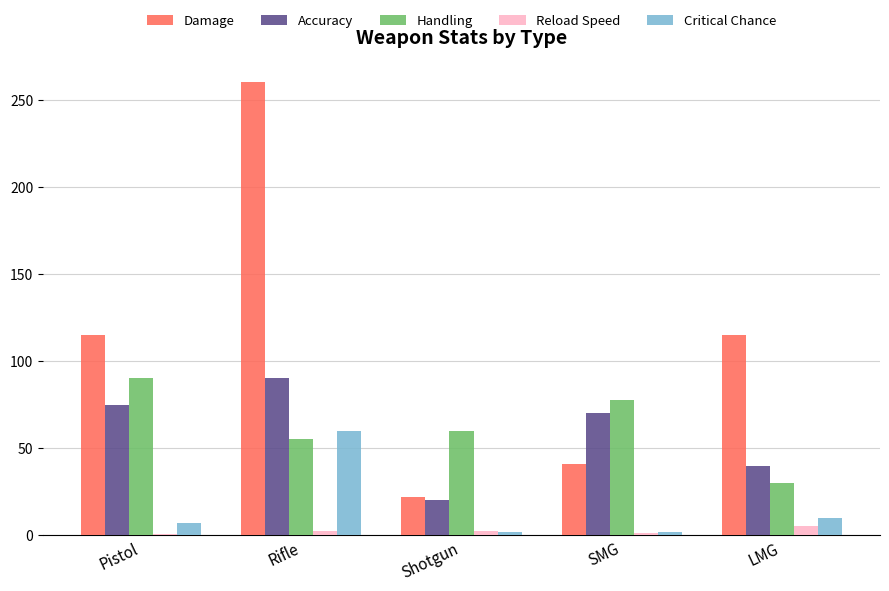

Is it true that Accuracy equals 40.8 at Rifle?

False